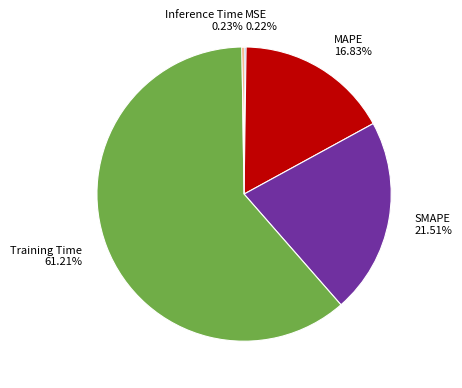

What percentage is the MAPE slice, to the nearest percent?

17%